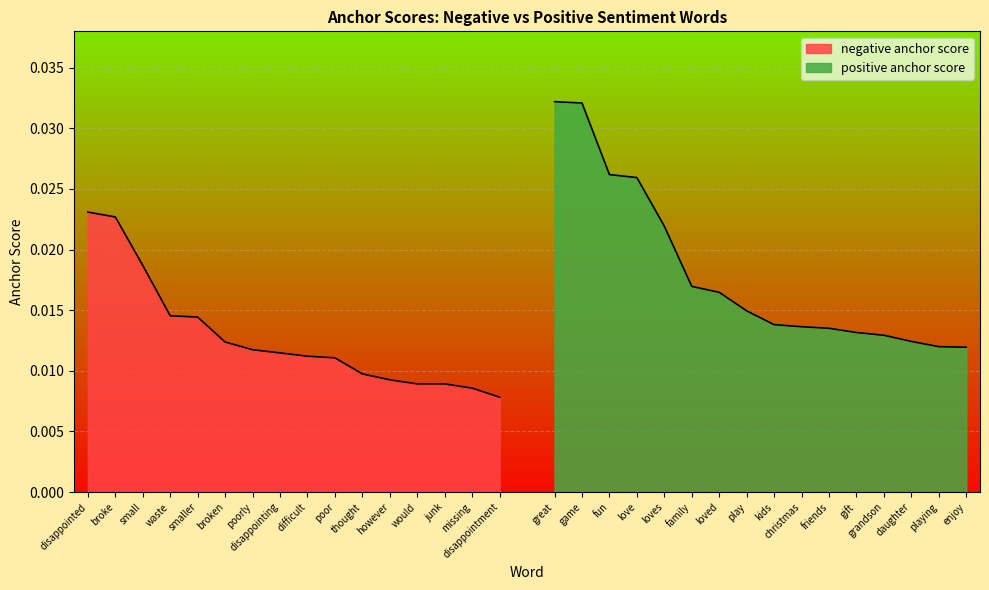

True or false: negative anchor score has more than 0 interior local peaks.

False